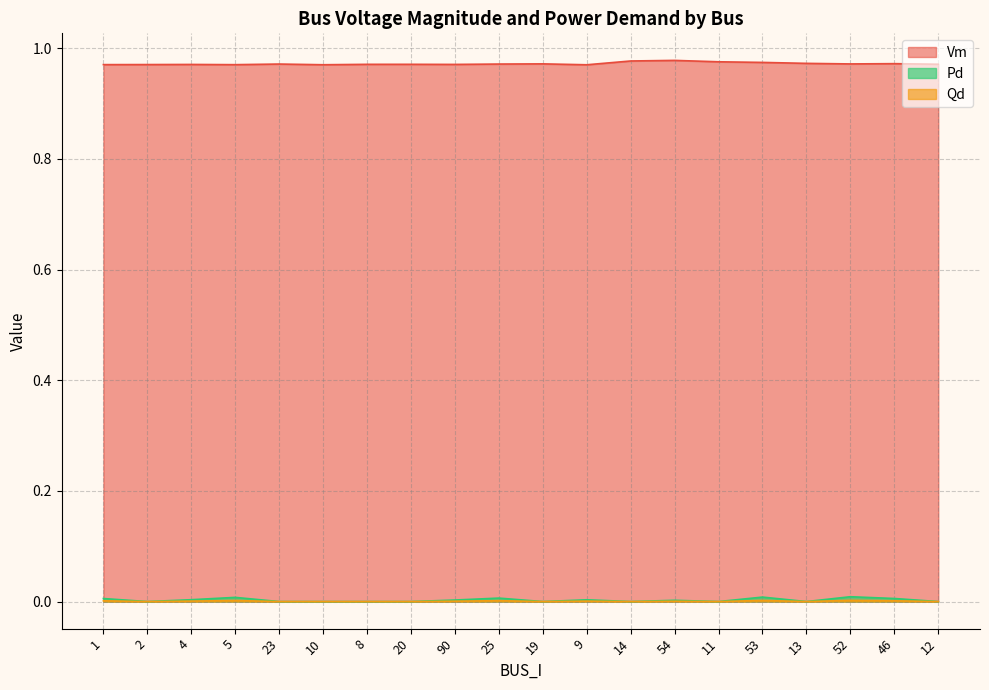

How many series are shown in this chart?

3